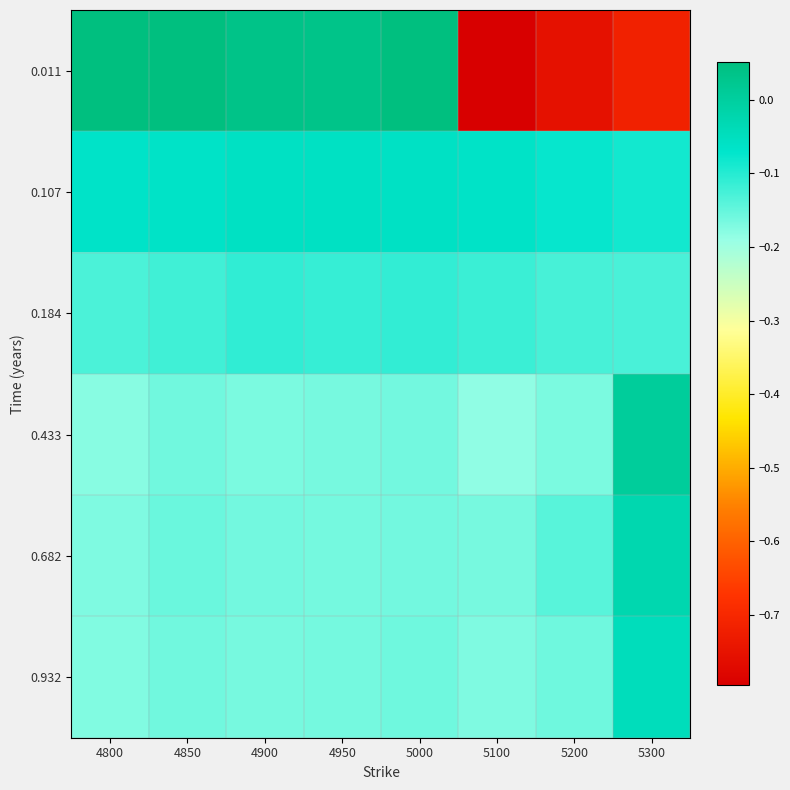

Between 4850 and 5300, which series saw the biggest shift?

0.011